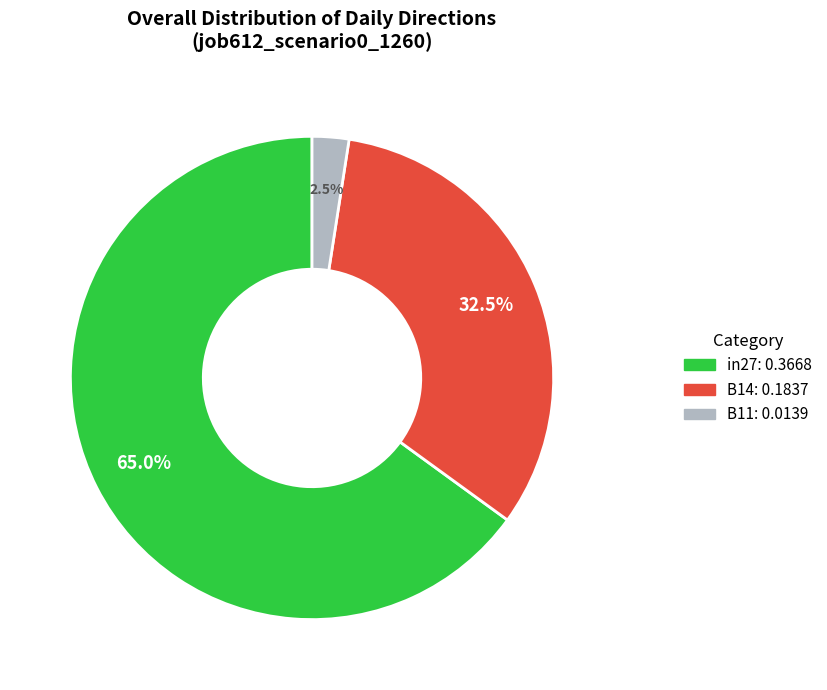

Does B11 account for over 50% of the chart?

No